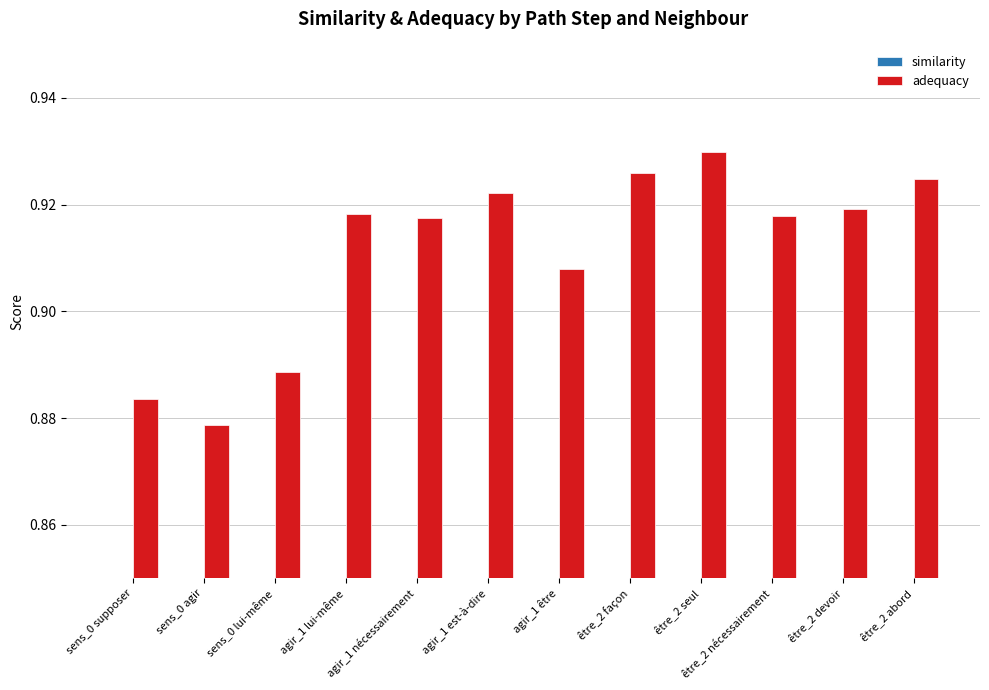

Where is adequacy nearest to the value 0?

sens_0 agir